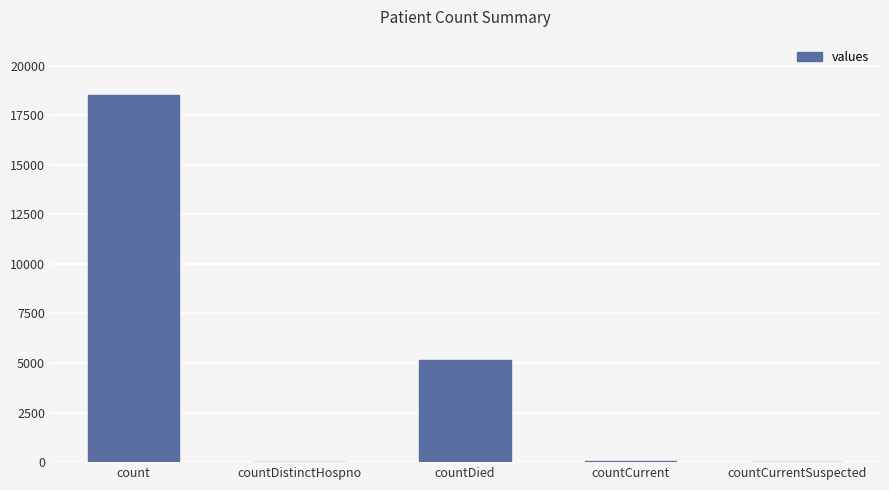

The value at countCurrentSuspected is 0. True or false?

True